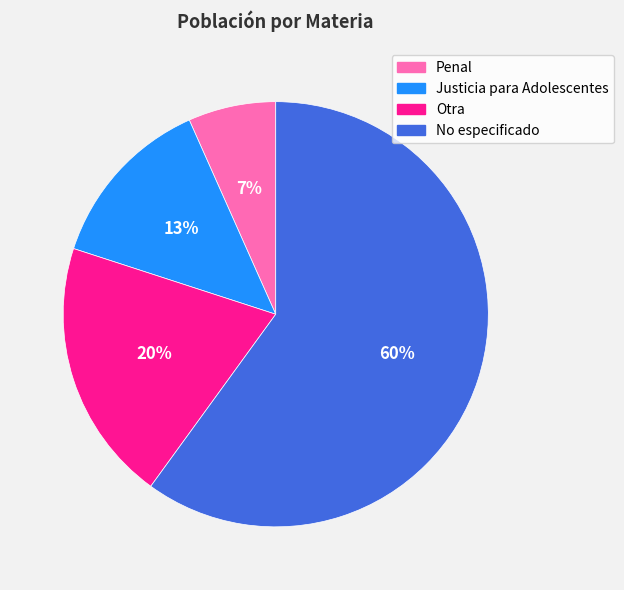

Do Otra and Penal together represent more than half of the pie?

No